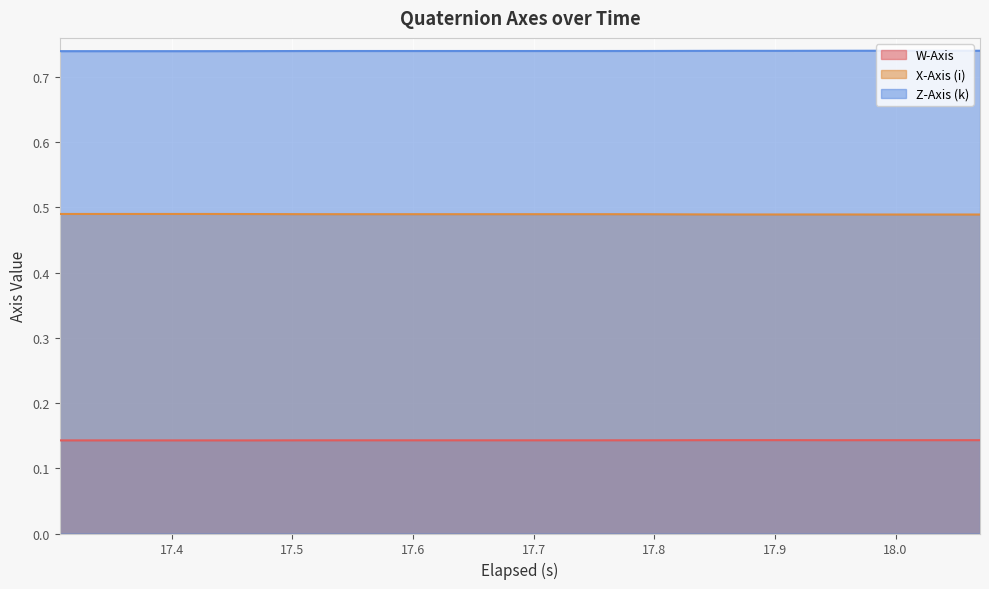

Which series has the largest total across all categories?

Z-Axis (k)